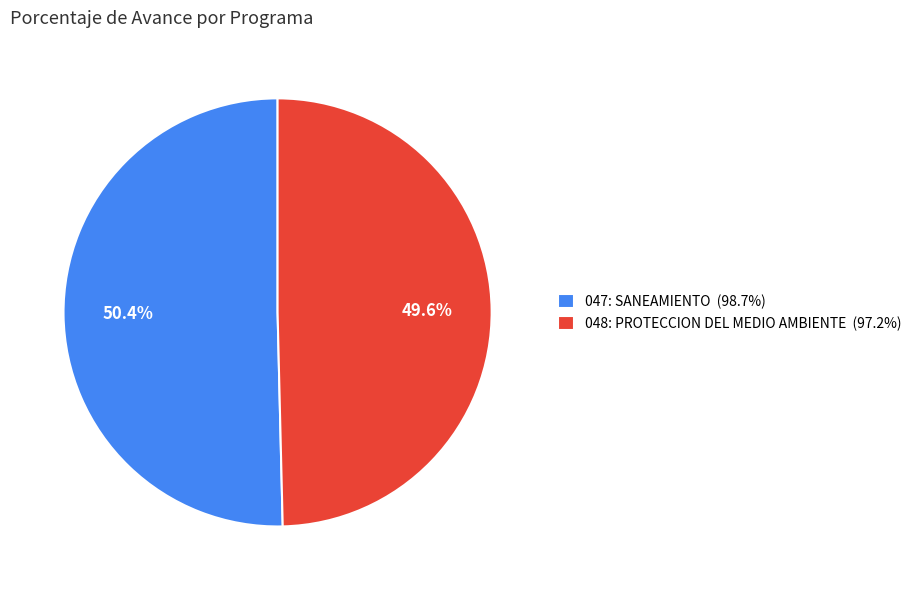

Combined, what portion of the pie is 048: PROTECCION DEL MEDIO AMBIENTE and 047: SANEAMIENTO?

100.0%